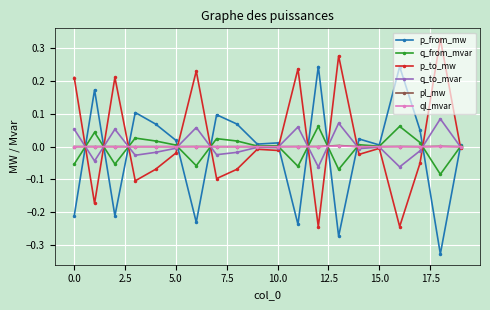

Count the number of categories in the chart.

20